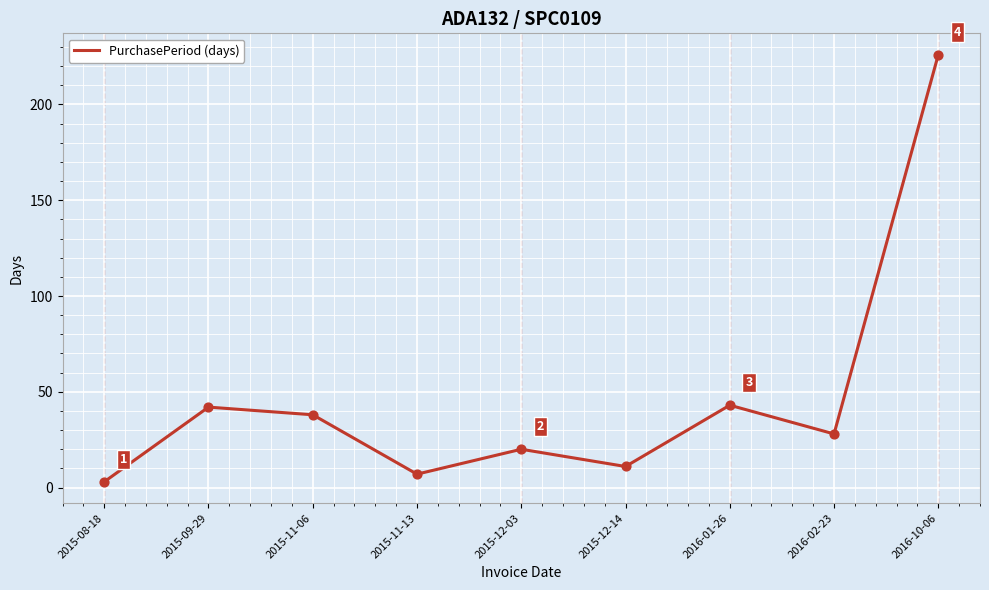

Approximately how many times larger is the value at 2015-11-13 compared to 2016-01-26?

0.2